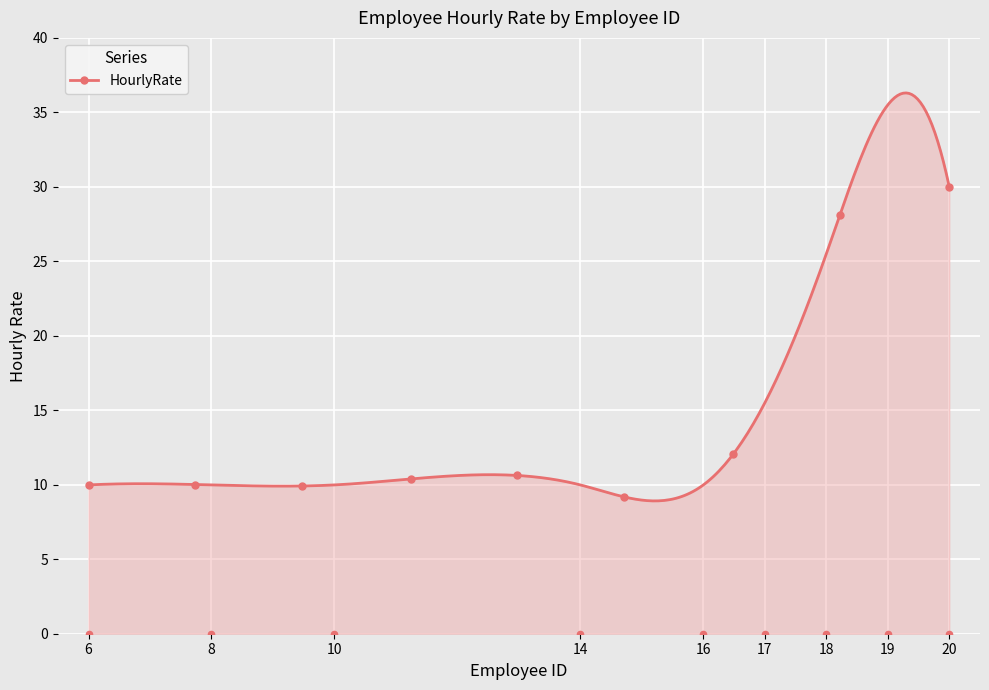

What is the ratio of the value at 20 to the value at 8?

3.0